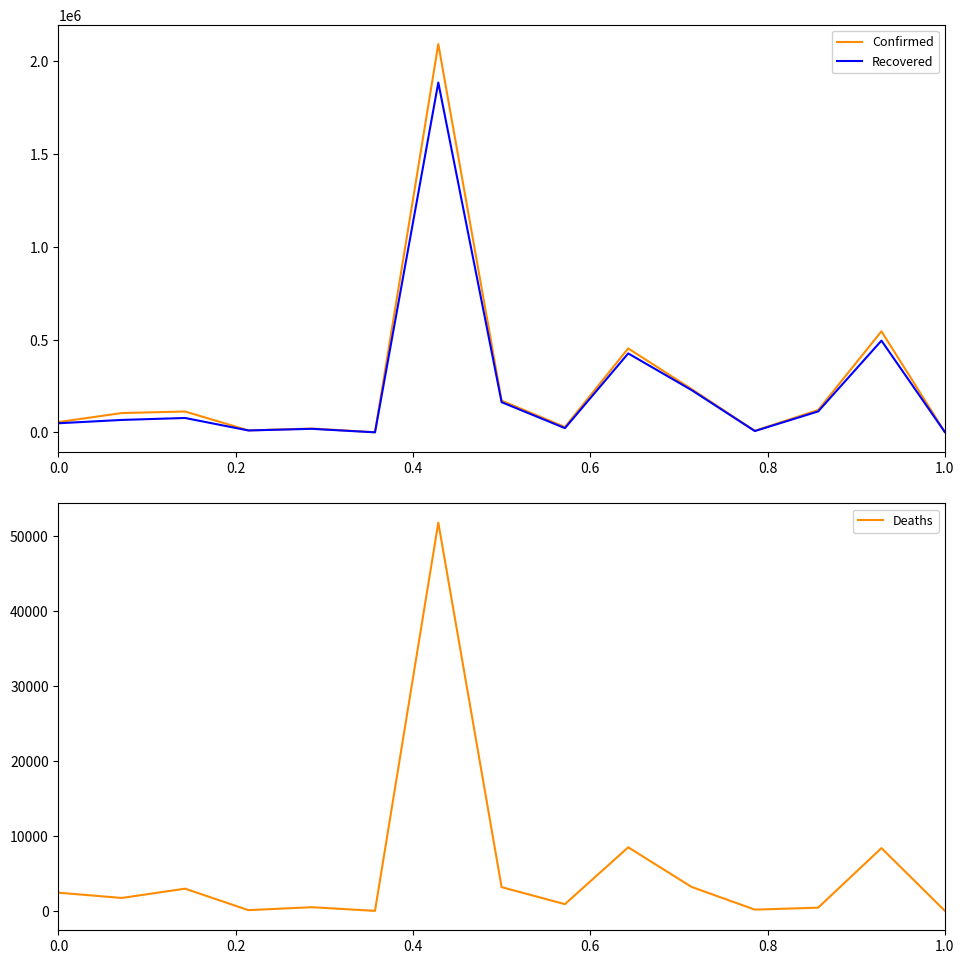

True or false: Deaths and Confirmed intersect in this chart.

False